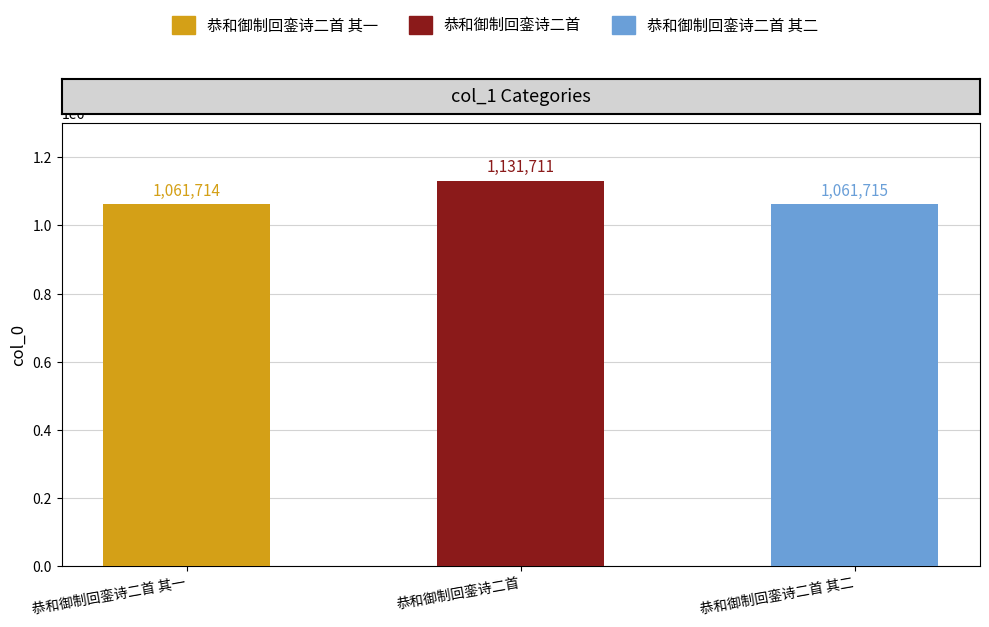

What is the sum of all values?

3255140